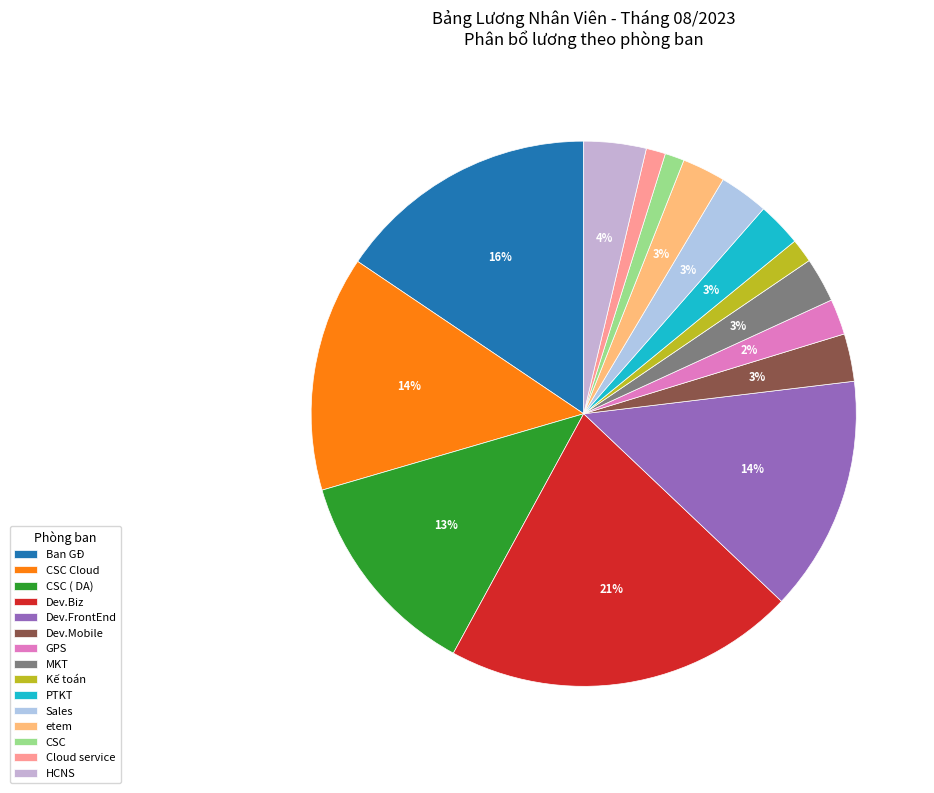

Count the number of slices in the pie.

15